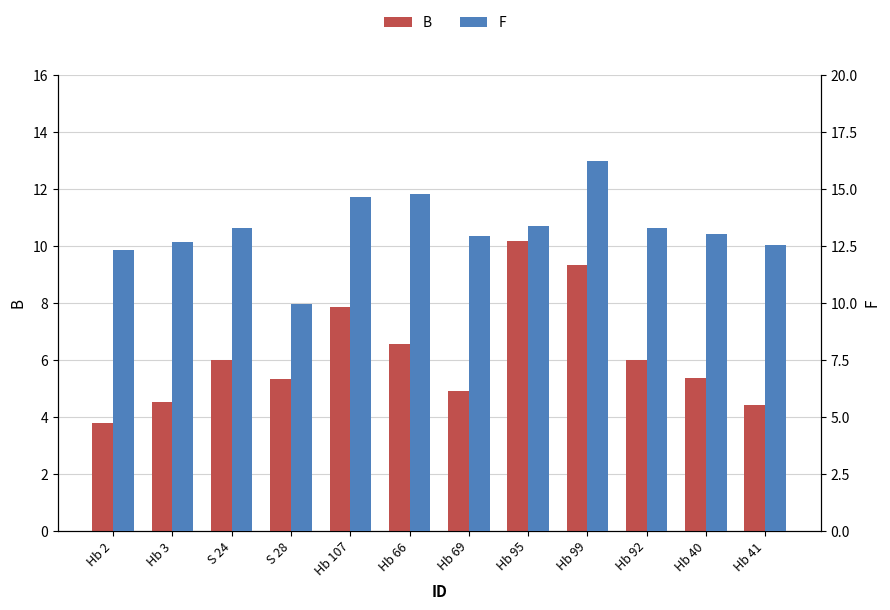

At Hb 99, list the series in order from smallest to largest.

B, F